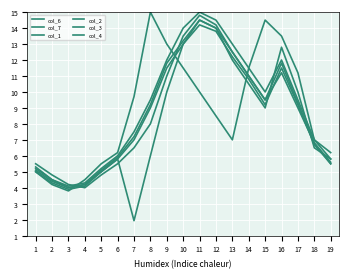

What is the total value across all series at 16?

72.8